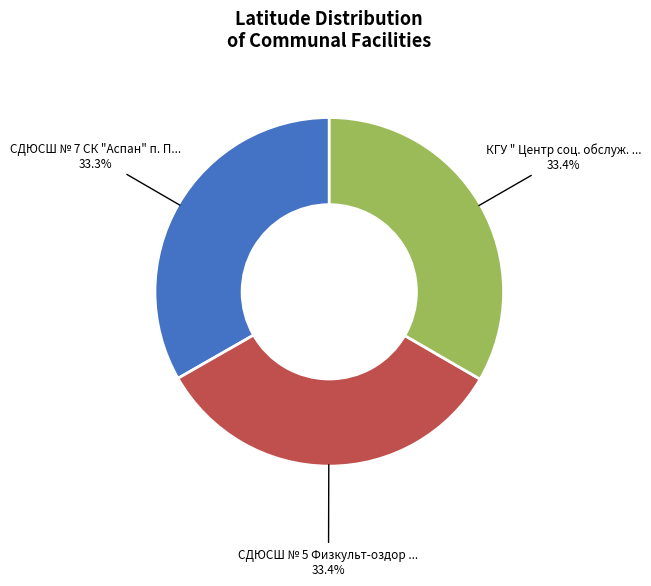

Is there any slice that represents more than half of the pie?

No